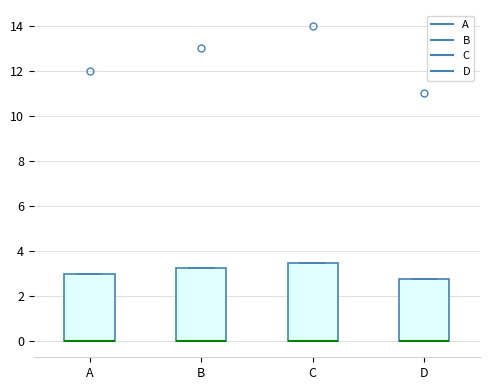

Reading left to right, read every box against the y-axis: the position of its median line, the range the box covers, and the ends of its whiskers. The values are not printed on the chart, so give them approximately, as read against the axis.

A: median 0.0 (drawn on the box's lower edge), box 0.0 to 3.0, whiskers 0.0 to 3.0
B: median 0.0 (drawn on the box's lower edge), box 0.0 to 3.2, whiskers 0.0 to 3.2
C: median 0.0 (drawn on the box's lower edge), box 0.0 to 3.6, whiskers 0.0 to 3.6
D: median 0.0 (drawn on the box's lower edge), box 0.0 to 2.8, whiskers 0.0 to 2.8